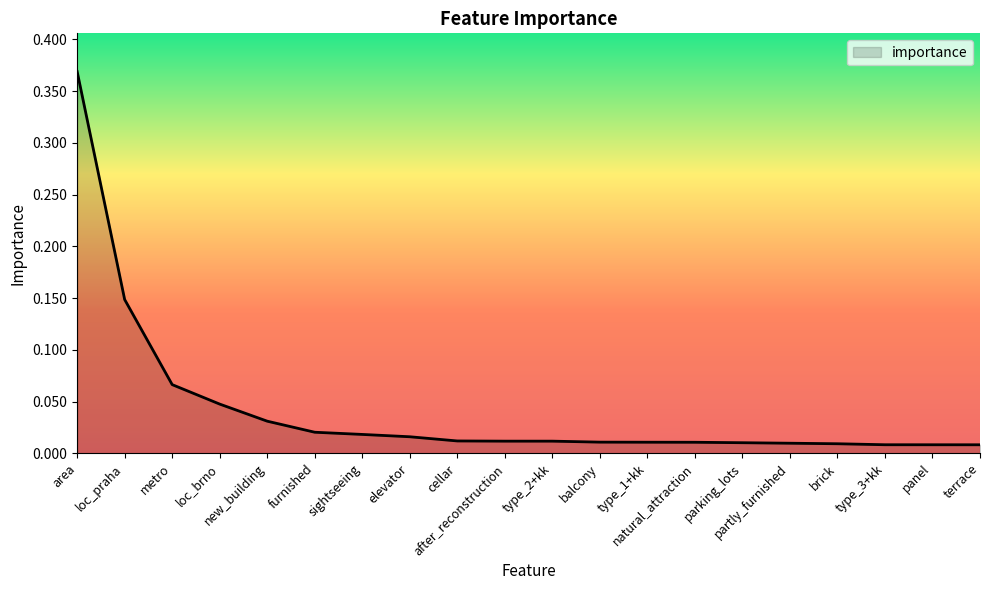

What is the difference between the second highest and second lowest values?

0.1